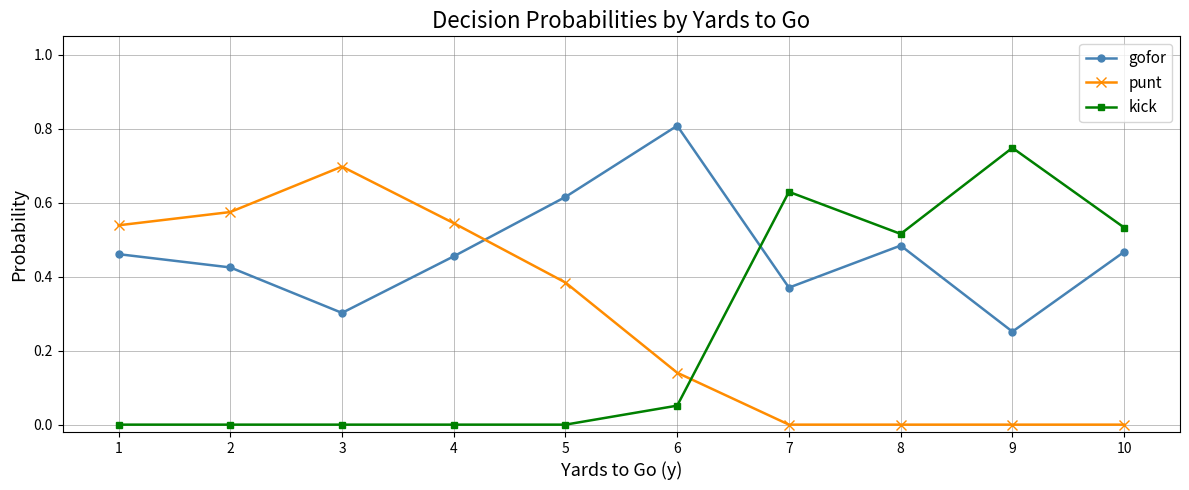

True or false: kick has a value of 0.7 at 9.

True